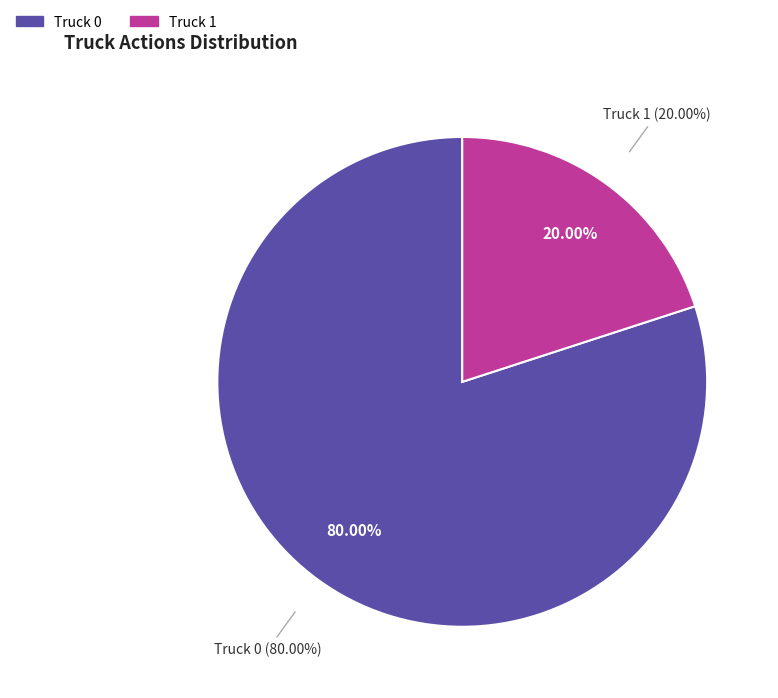

Count the number of slices in the pie.

2